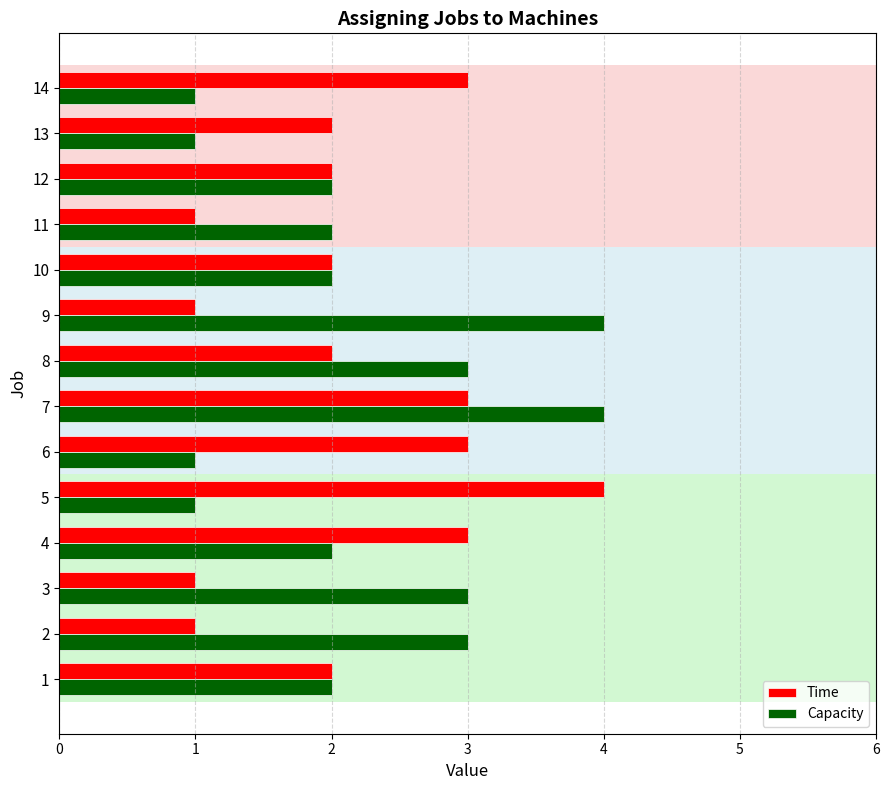

What is the difference between the second highest and second lowest values in the Capacity series?

3